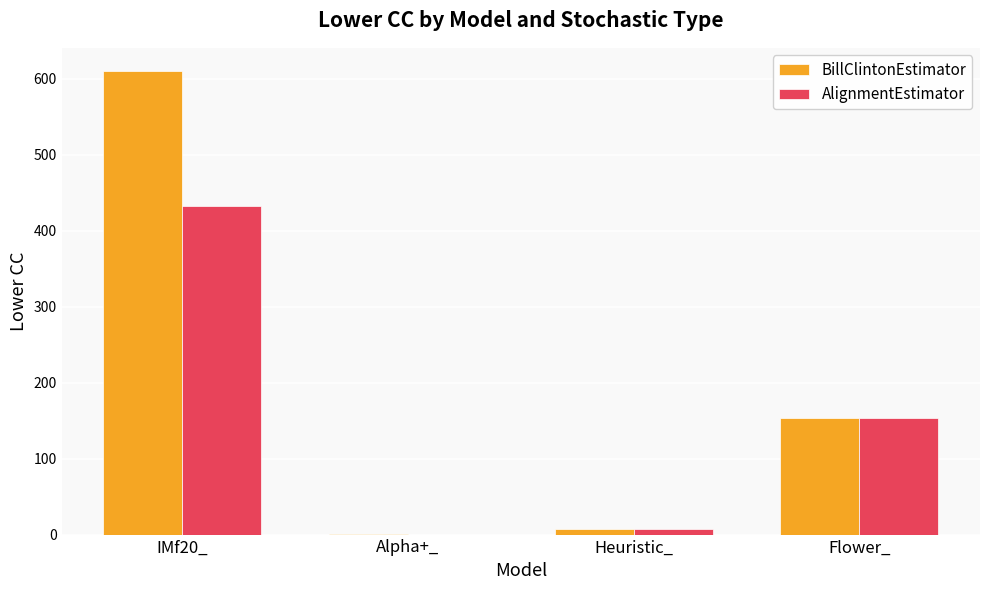

At which category is the sum across all series the highest?

IMf20_